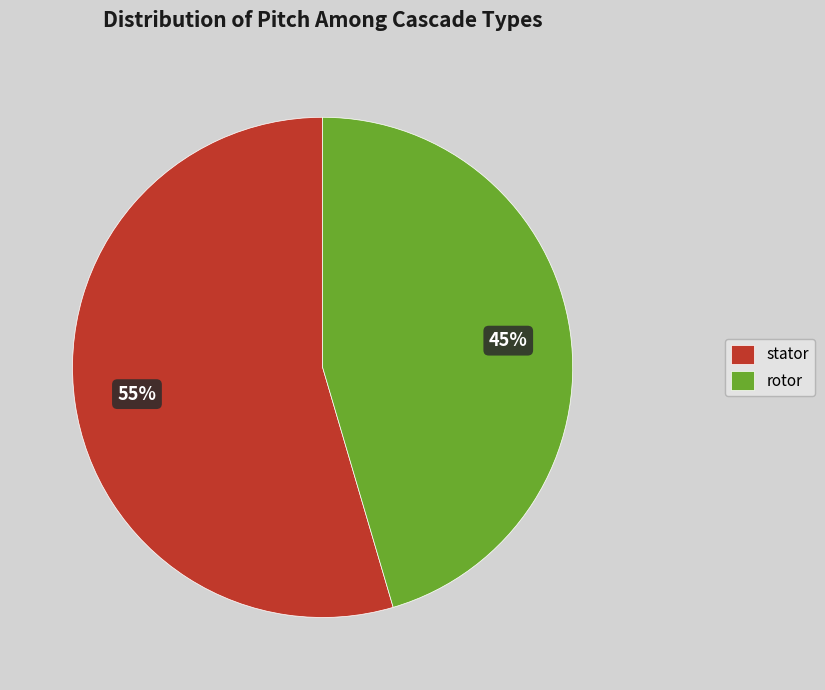

To the nearest percent, what is the combined percentage of rotor and stator?

100%